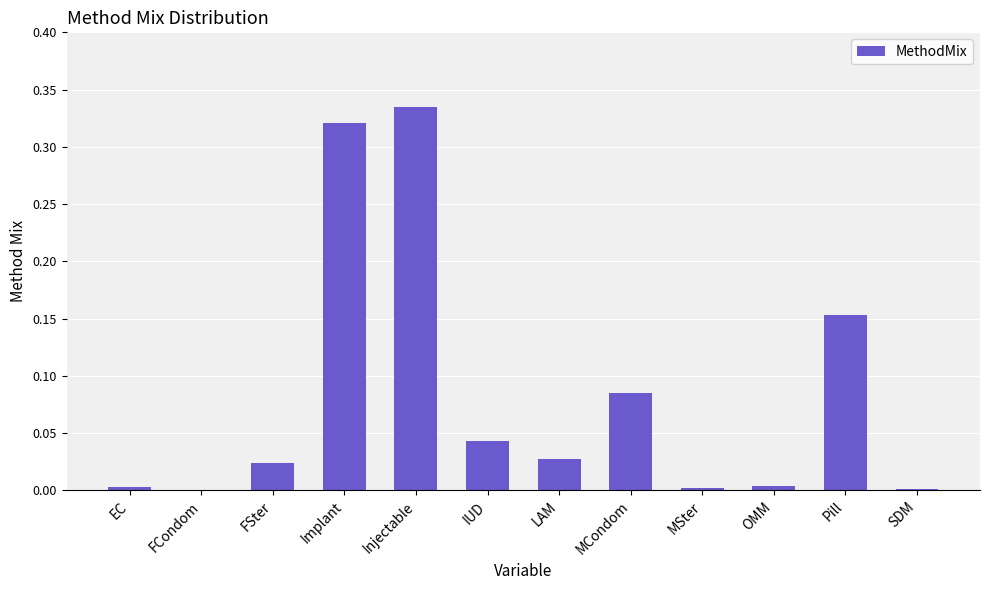

What is the sum of all values?

1.0